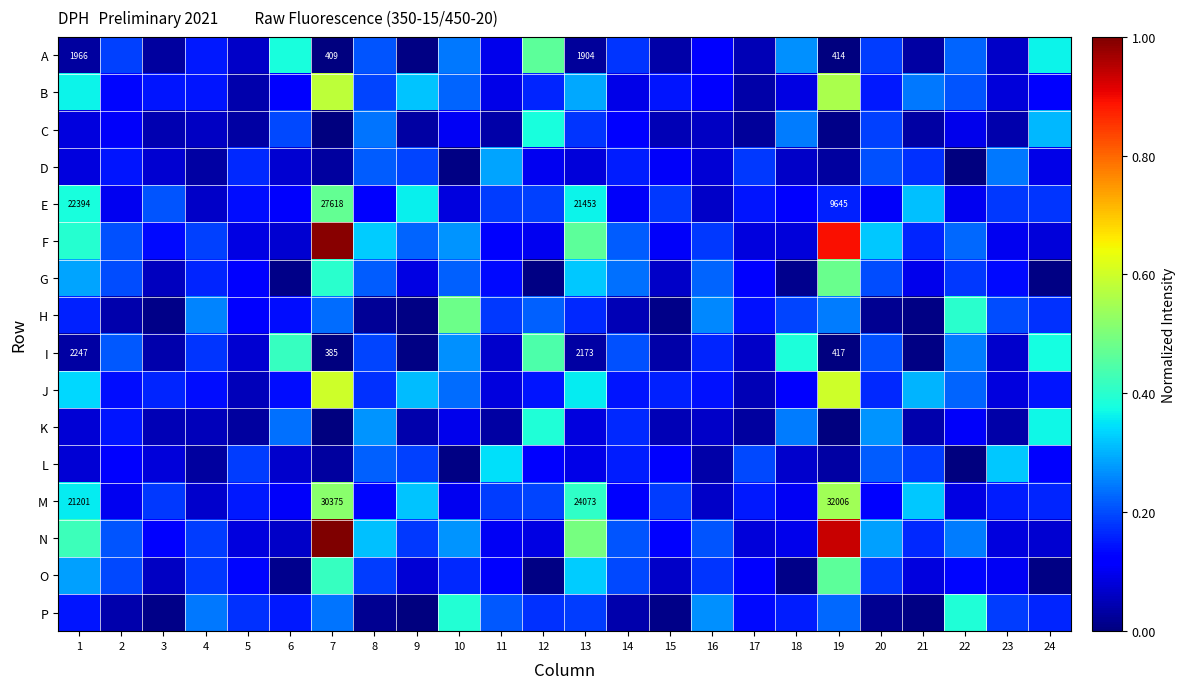

Where is H nearest to the value 0?

9